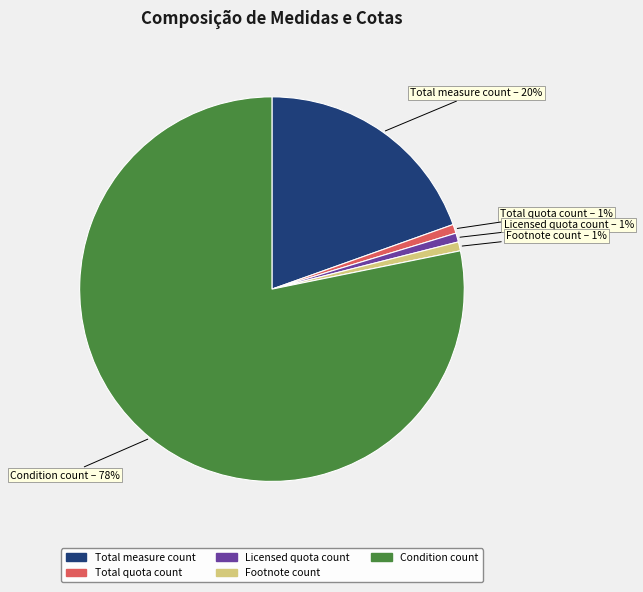

How many segments does this pie chart have?

5